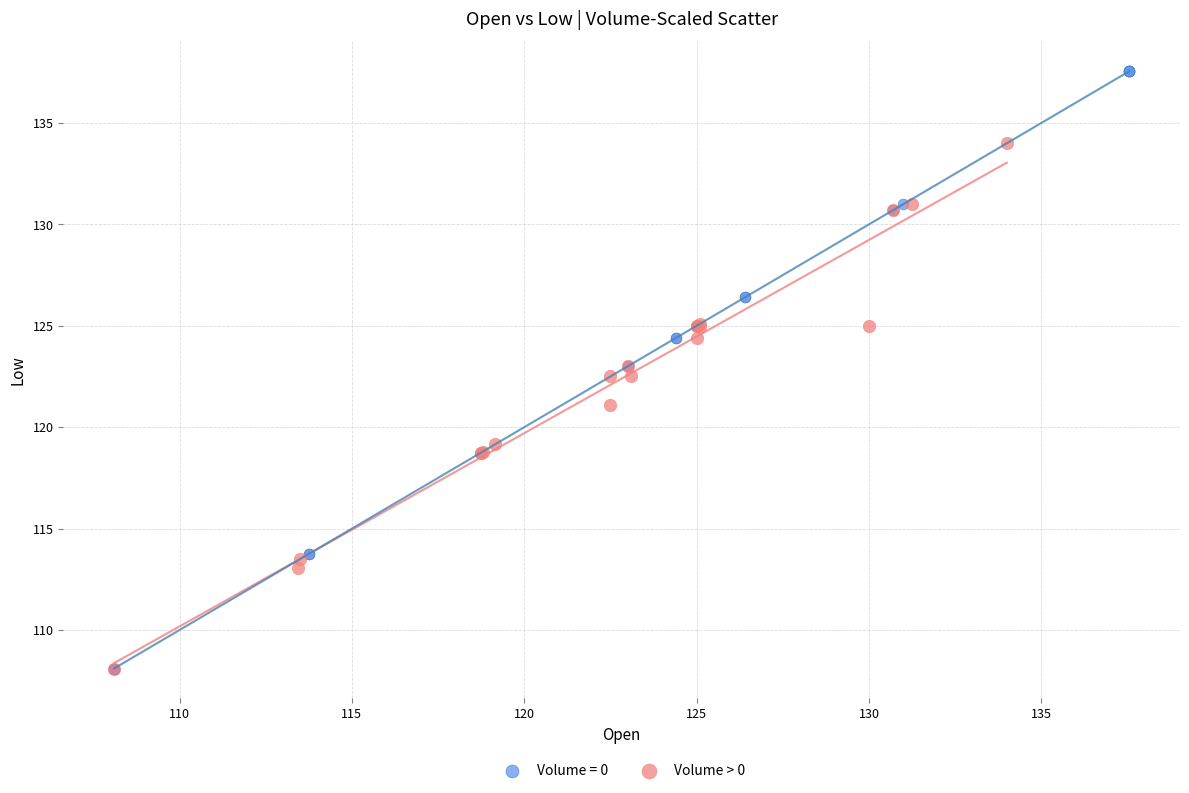

Which series has the widest spread of Y values?

Volume = 0